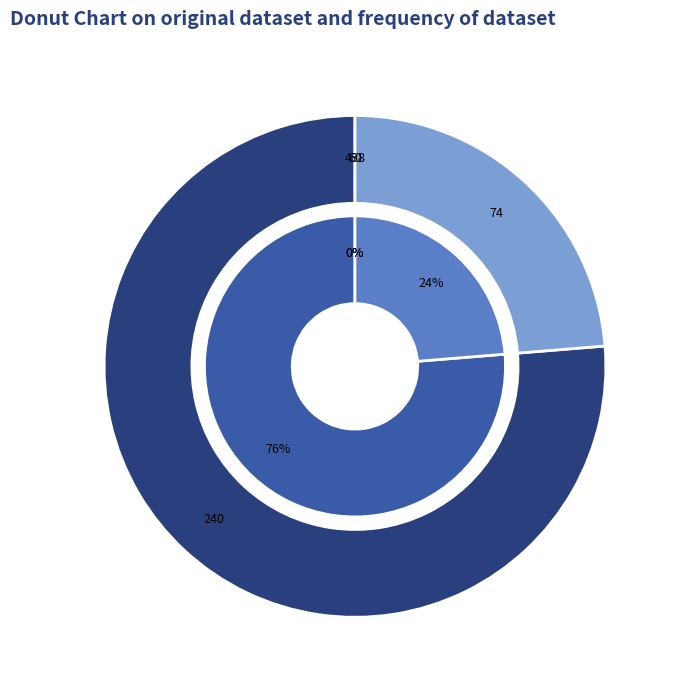

What percentage is NOT represented by Property and equipment, accumulated depreciation?

100.0%